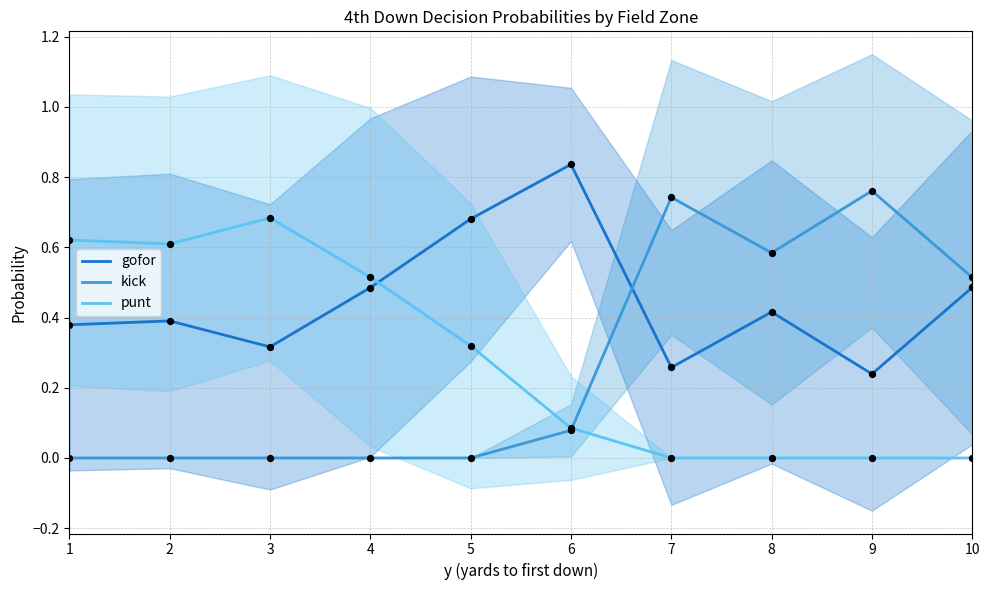

Which series has the largest total across all categories?

gofor